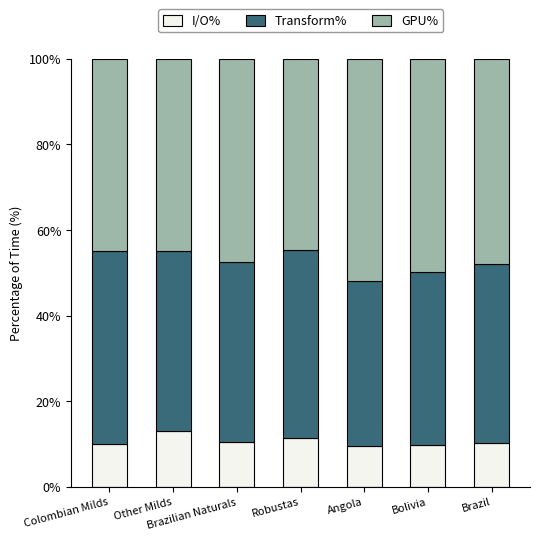

What is the total value across all series at Brazilian Naturals?

100.0